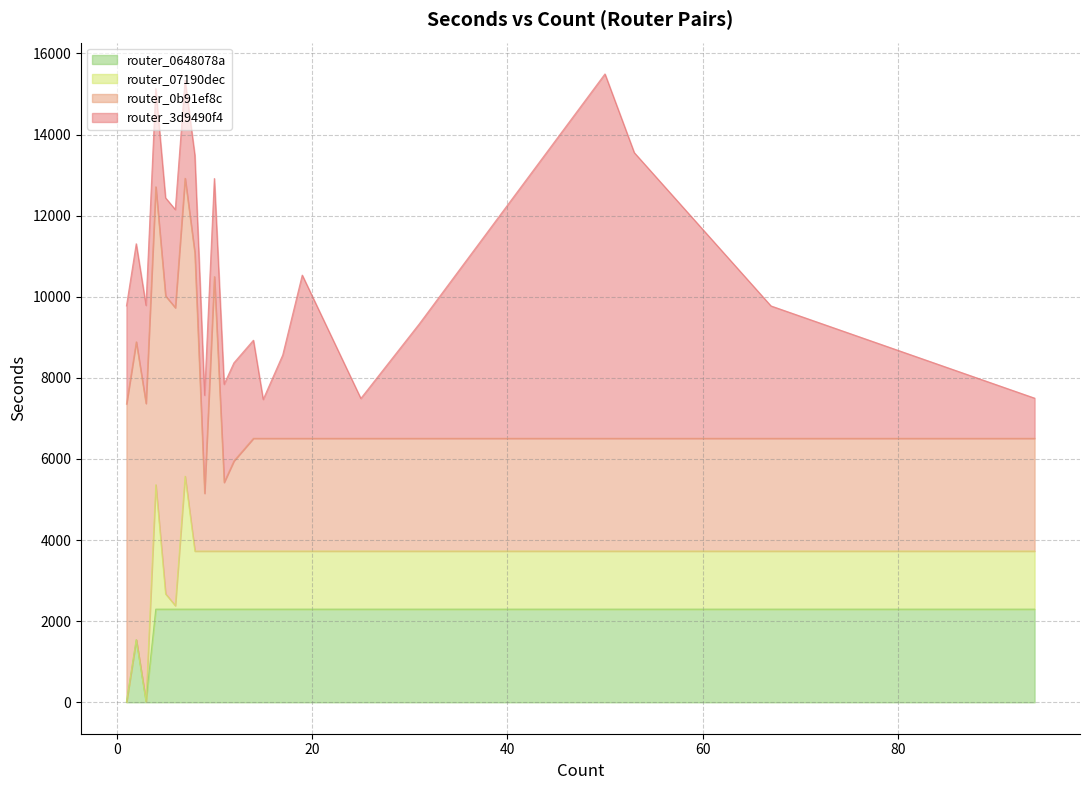

What is the change in value from 6769.0 to 983.0?

-5786